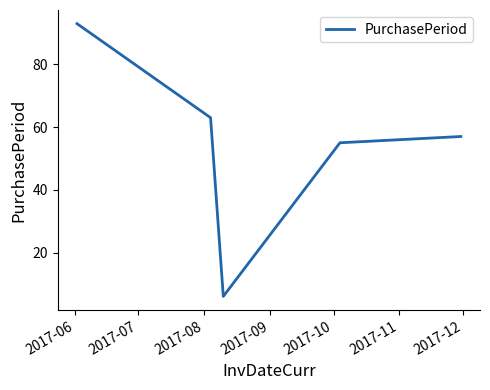

What is the difference between the maximum and second lowest values?

38